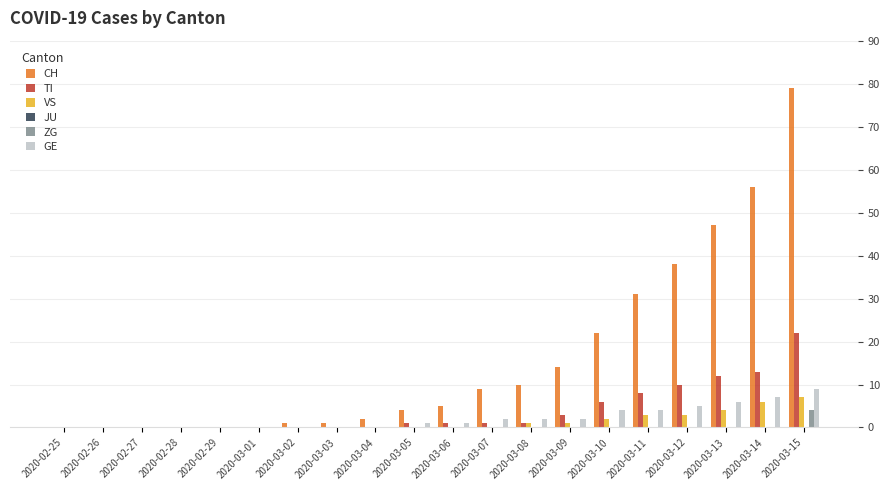

Between 2020-03-04 and 2020-03-14, which series saw the biggest shift?

CH